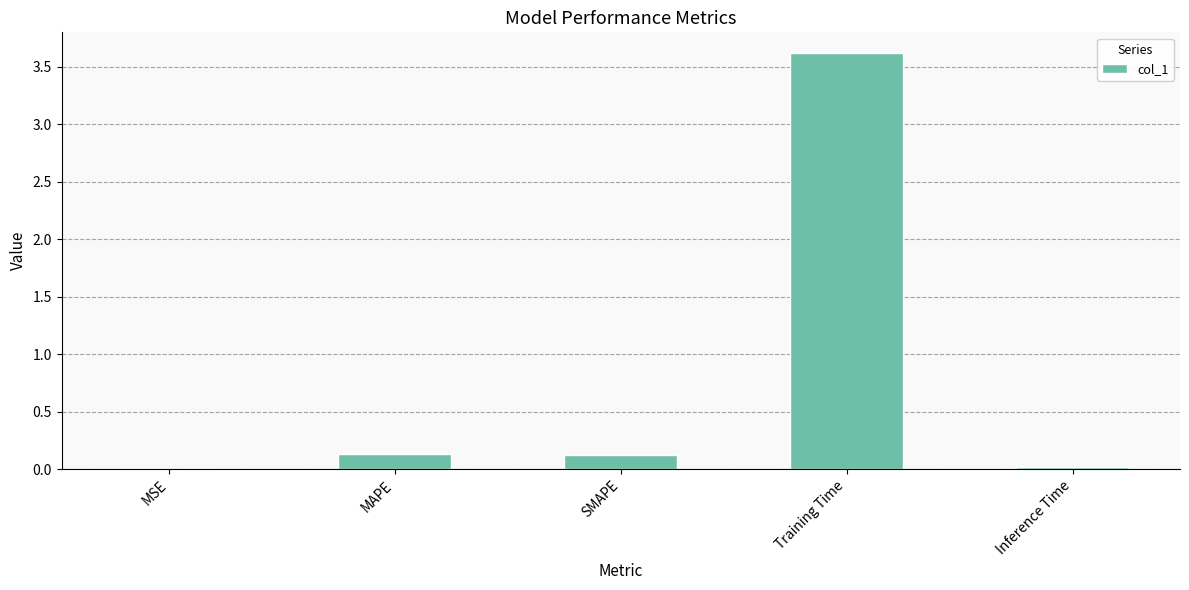

True or false: the data shows 0.0 at MSE.

True